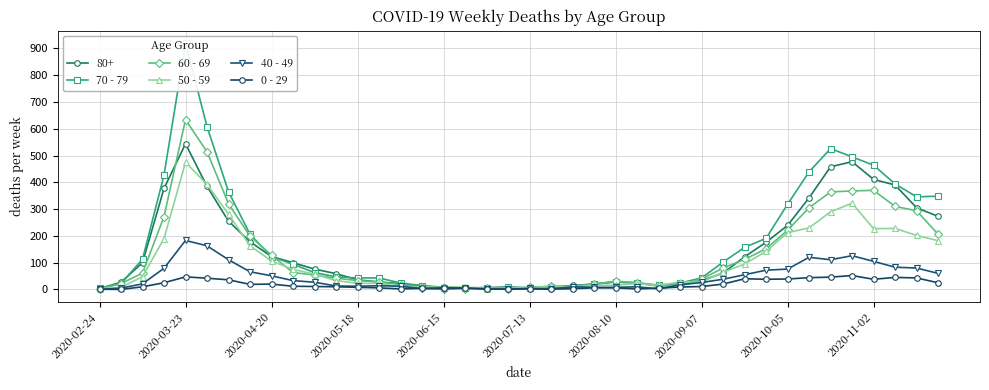

True or false: 50 - 59 has more than 2 interior local peaks.

True